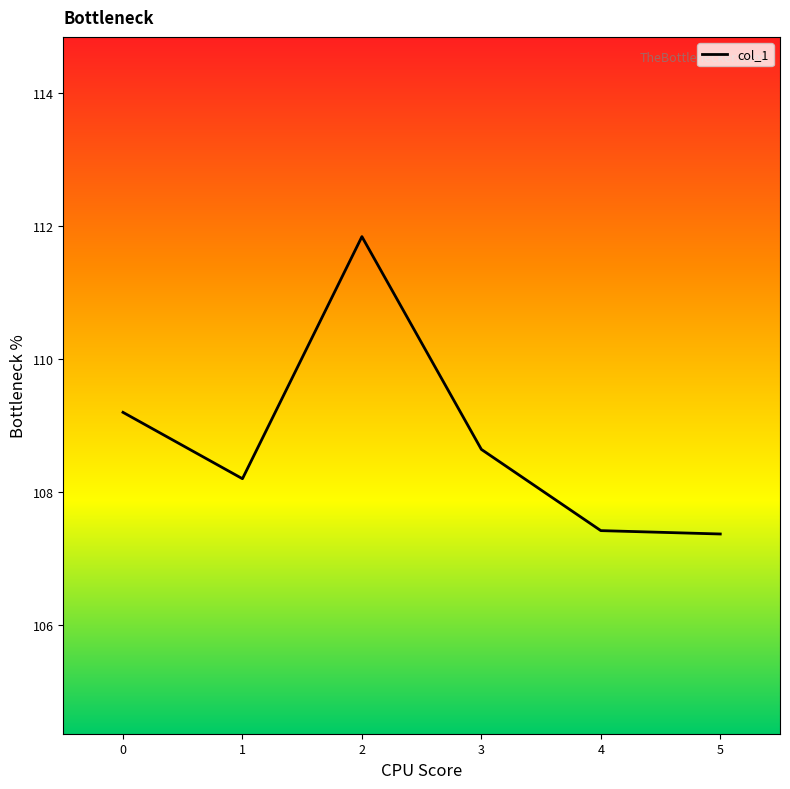

What is the difference between the values at 1 and 0?

1.0